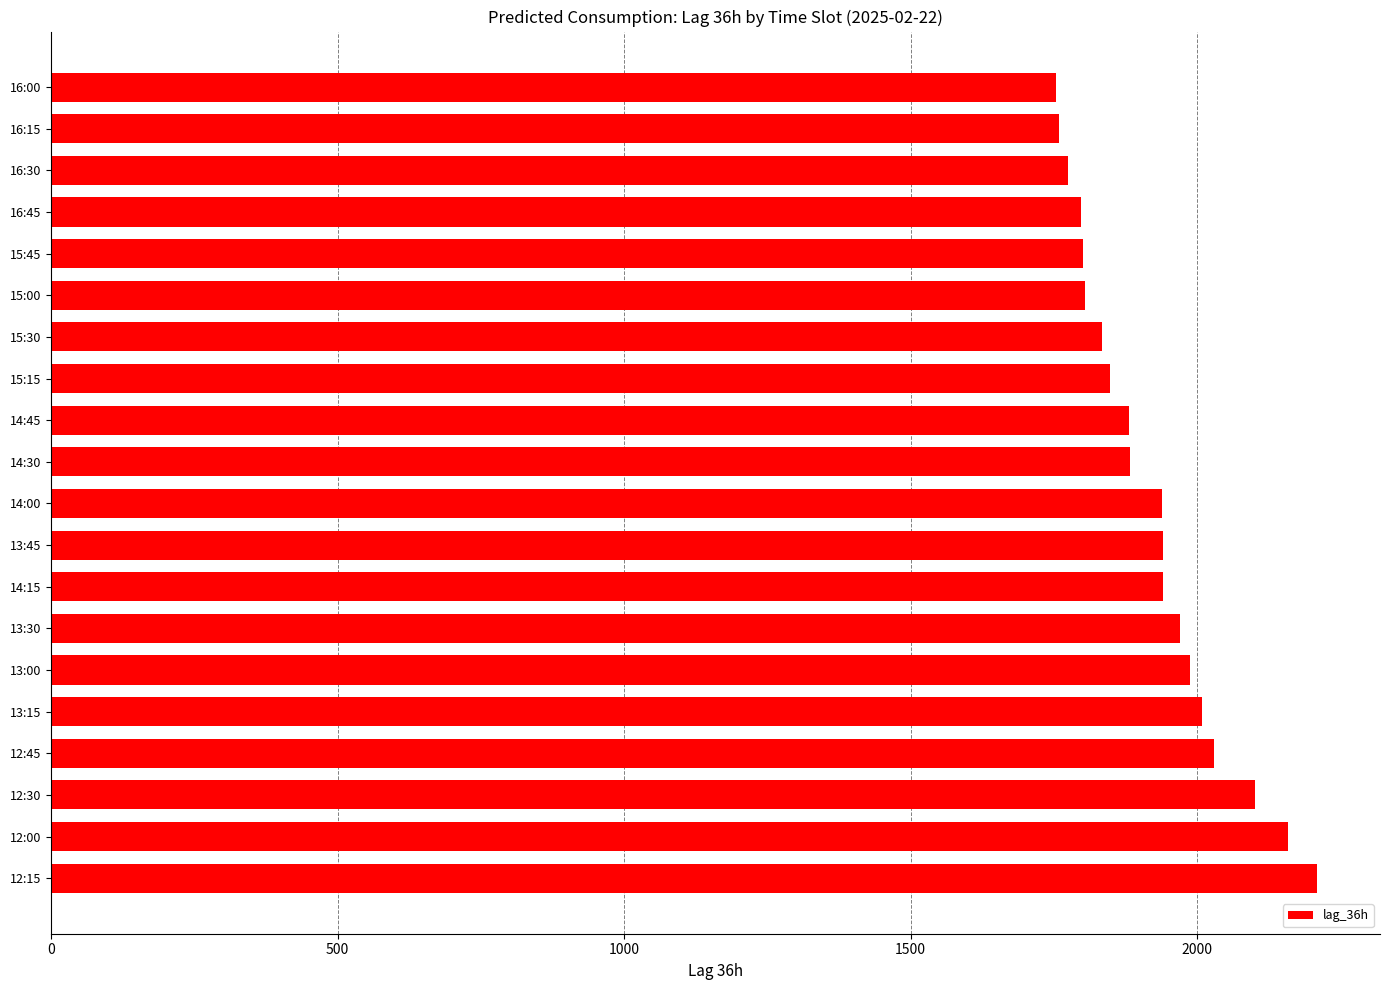

What is the greatest value displayed?

2209